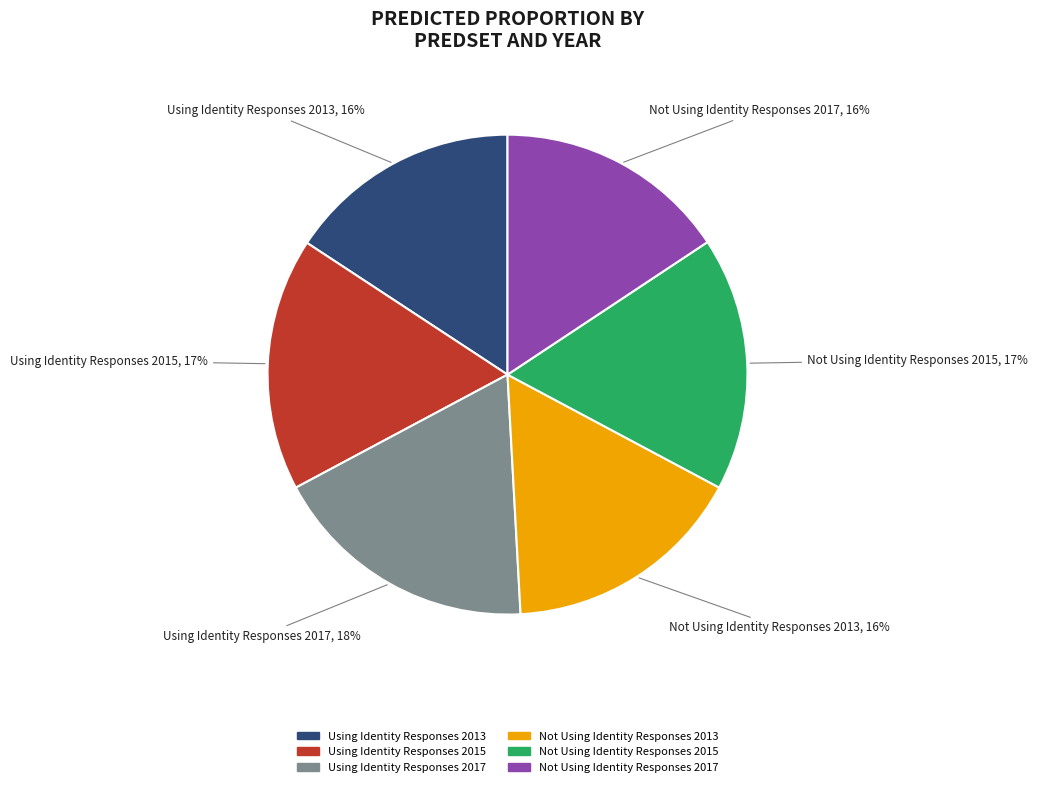

What percentage is the Not Using Identity Responses 2015 slice, to the nearest percent?

17%